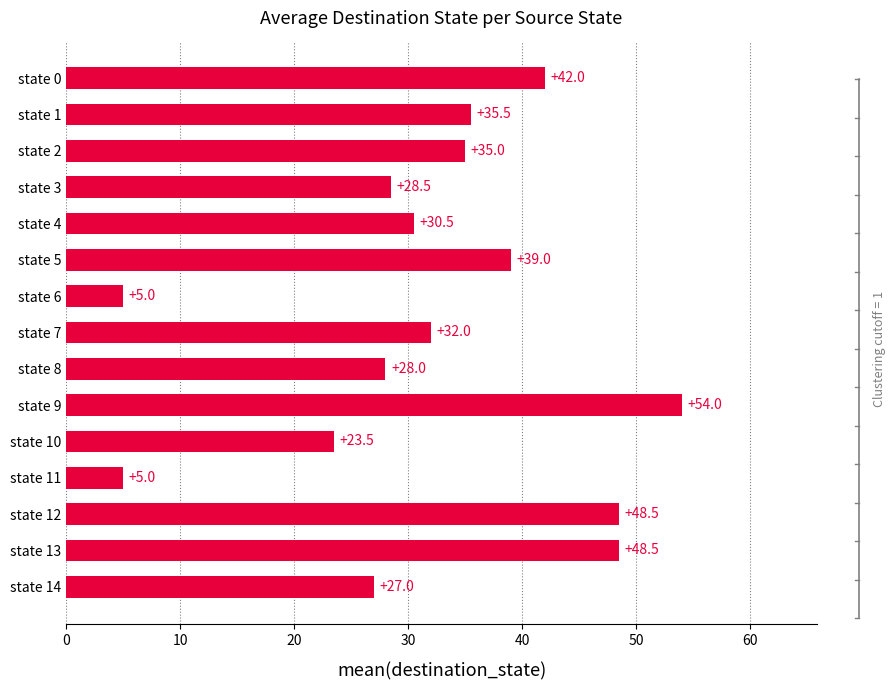

The value at state 7 is 32.0. True or false?

True